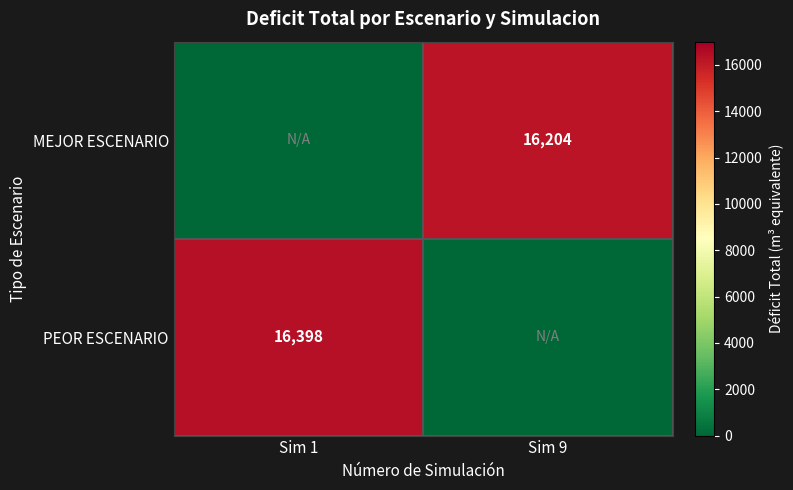

True or false: MEJOR ESCENARIO has a value of 16204 at Sim 9.

True